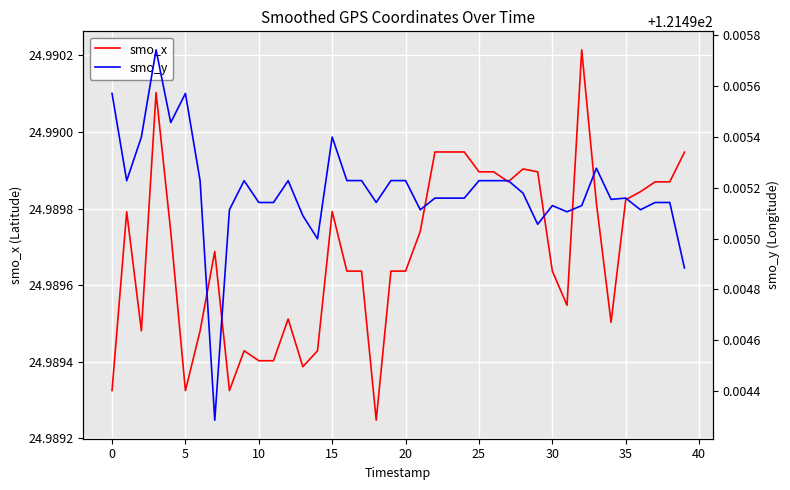

The smo_x series shows 40.8 at 0. True or false?

False